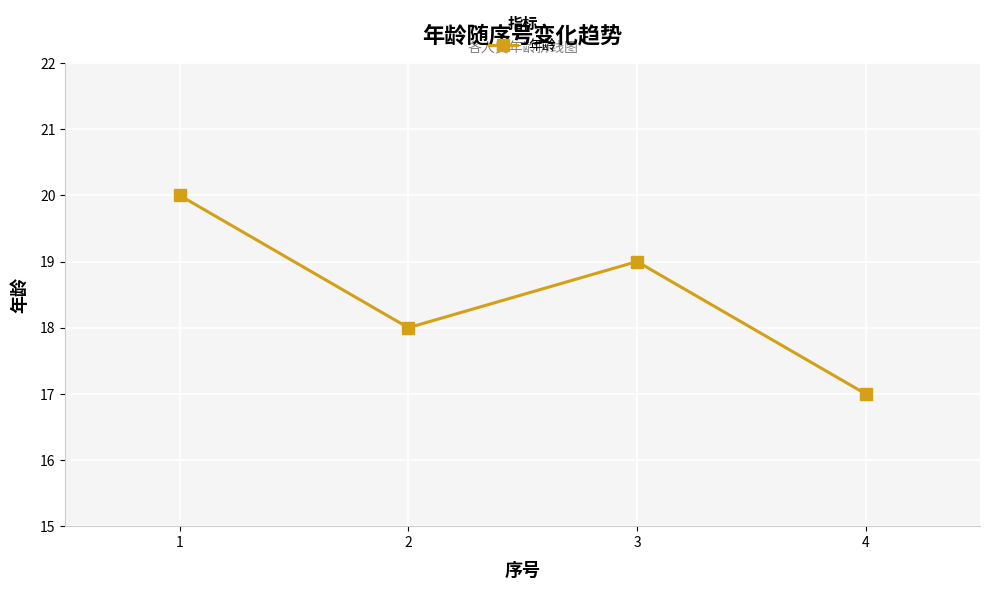

True or false: the data shows 13 at 1.

False